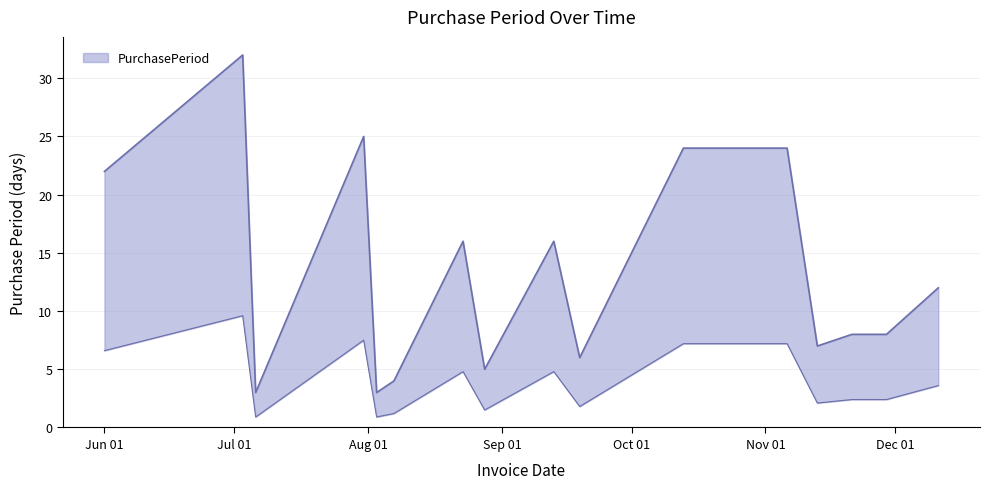

What is the change in value from 2017-09-19 to 2017-10-13?

+18